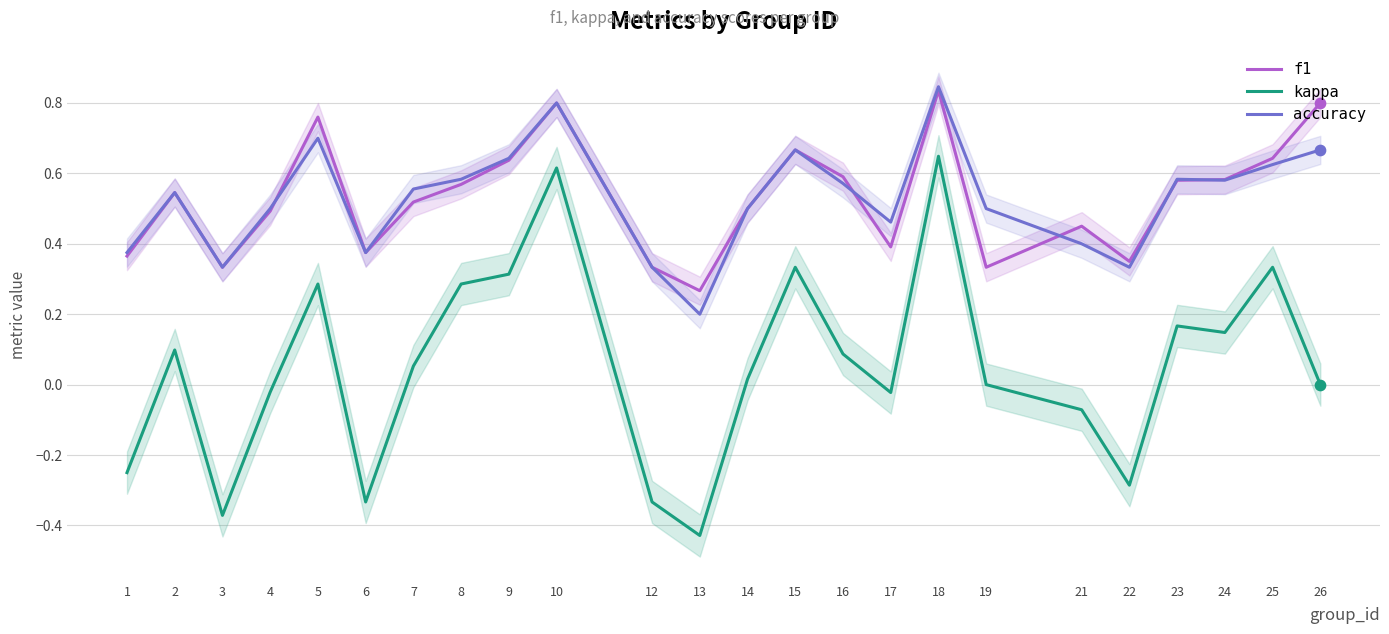

Is the value of accuracy at 1 greater than the value of kappa at 22?

Yes